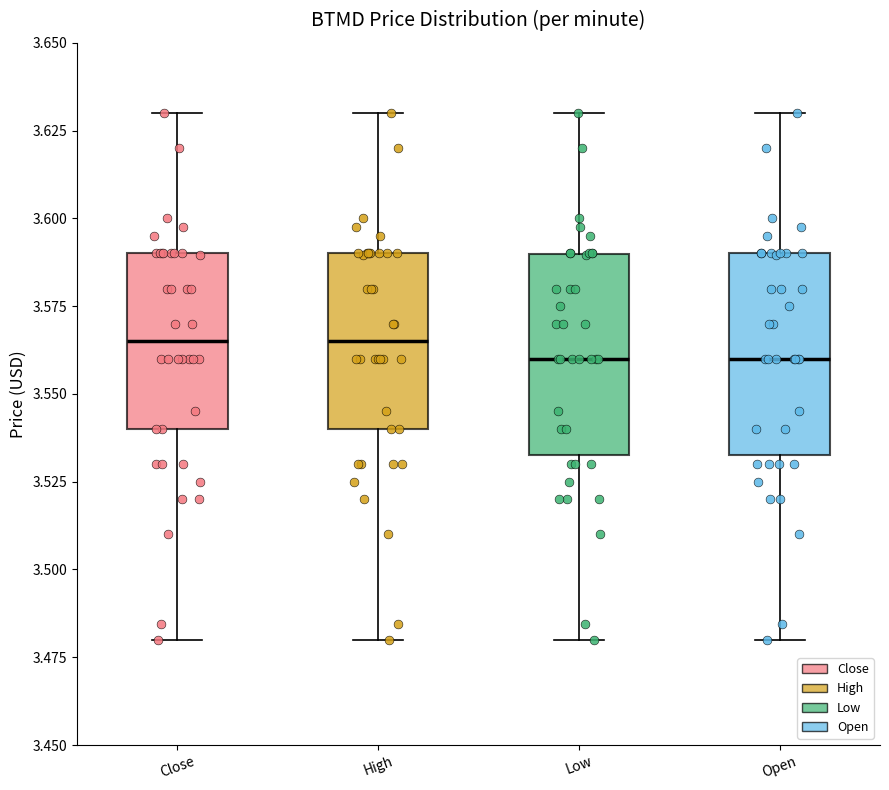

Reading left to right, transcribe this box plot: for each box, give where its median line is, the range the box spans, and where its two whiskers end, as read against the y-axis. The values are not printed on the chart, so give them approximately, as read against the axis.

Close: median 3.565, box 3.540 to 3.590, whiskers 3.480 to 3.630
High: median 3.565, box 3.540 to 3.590, whiskers 3.480 to 3.630
Low: median 3.560, box 3.535 to 3.590, whiskers 3.480 to 3.630
Open: median 3.560, box 3.535 to 3.590, whiskers 3.480 to 3.630